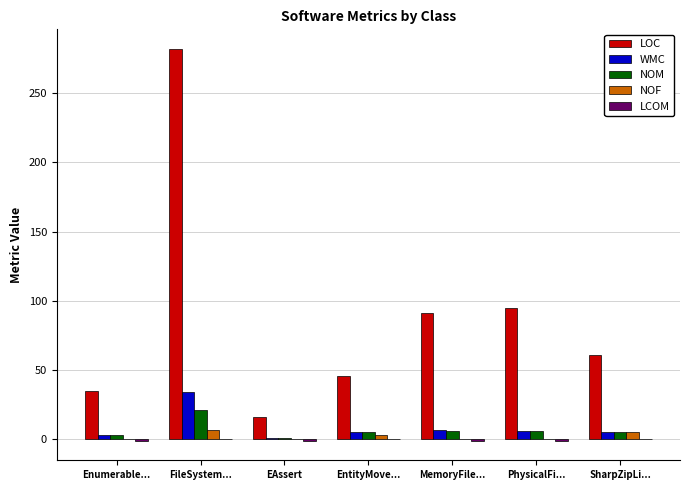

At which category is the sum across all series the highest?

FileSystem...